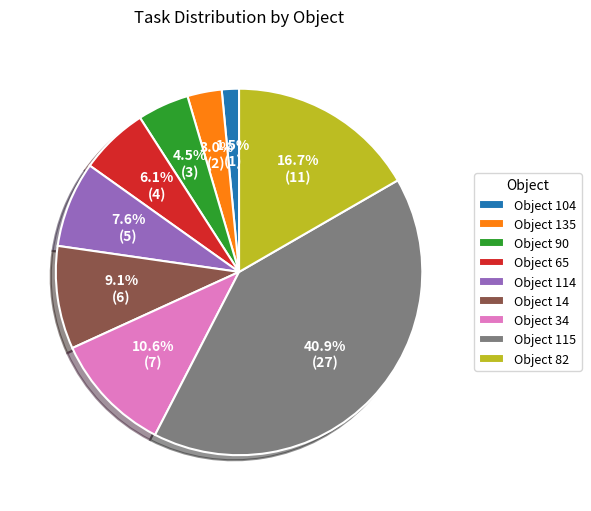

Rank the categories by value from lowest to highest.

Object 104, Object 135, Object 90, Object 65, Object 114, Object 14, Object 34, Object 82, Object 115